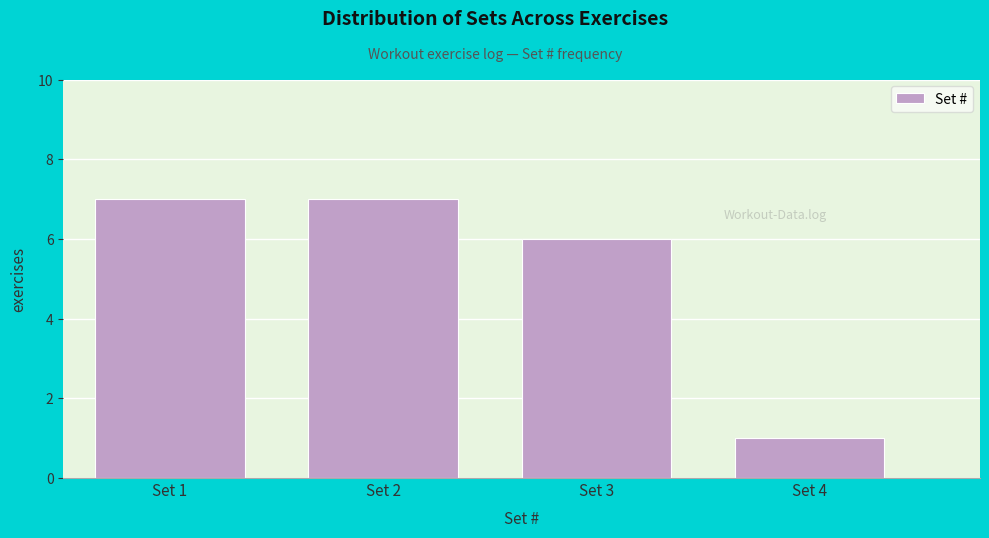

Reading right to left, list all the values displayed in this chart.

1	6	7	7